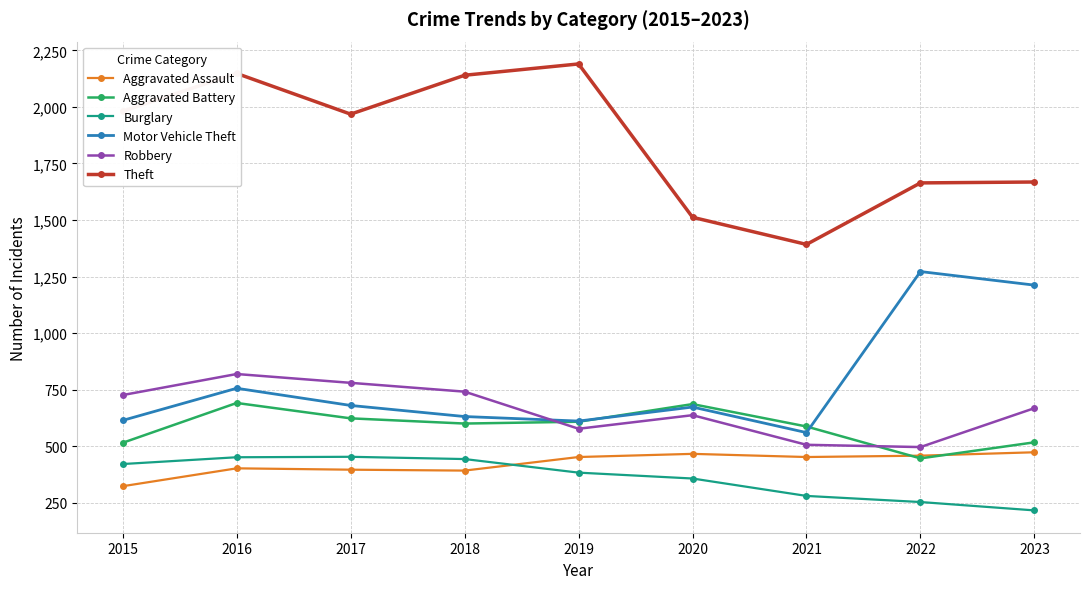

What is the spread (max minus min) of values at 2020?

1155